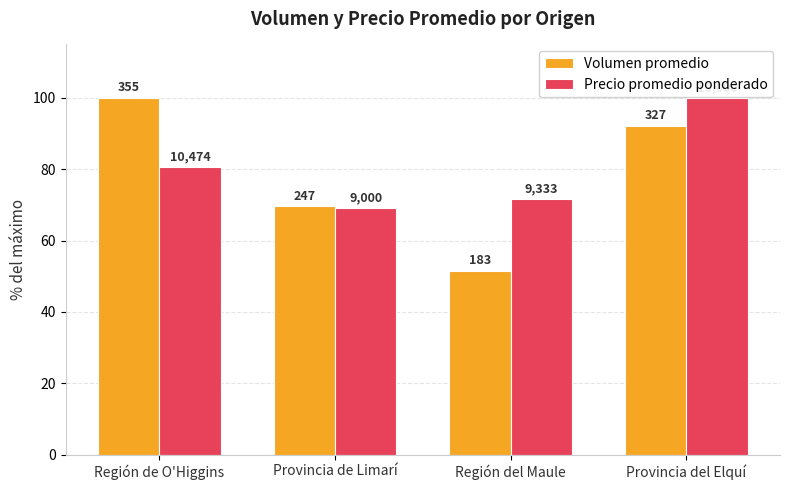

How many bars are there in each group?

2